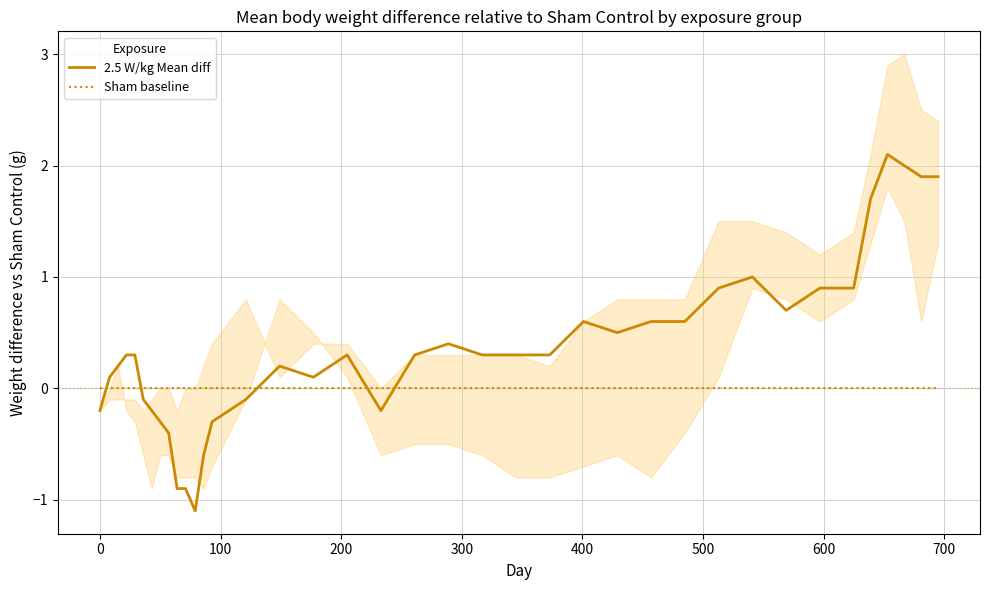

How many positive values does the 2.5 W/kg Mean diff series have?

26